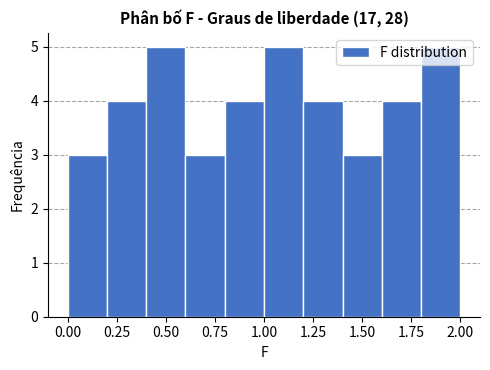

Reading left to right, list every bar in this chart as the range it spans on the x-axis followed by its height. The values are not printed on the chart, so give them approximately, as read against the axis.

0.0 to 0.2: 3
0.2 to 0.4: 4
0.4 to 0.6: 5
0.6 to 0.8: 3
0.8 to 1.0: 4
1.0 to 1.2: 5
1.2 to 1.4: 4
1.4 to 1.6: 3
1.6 to 1.8: 4
1.8 to 2.0: 5